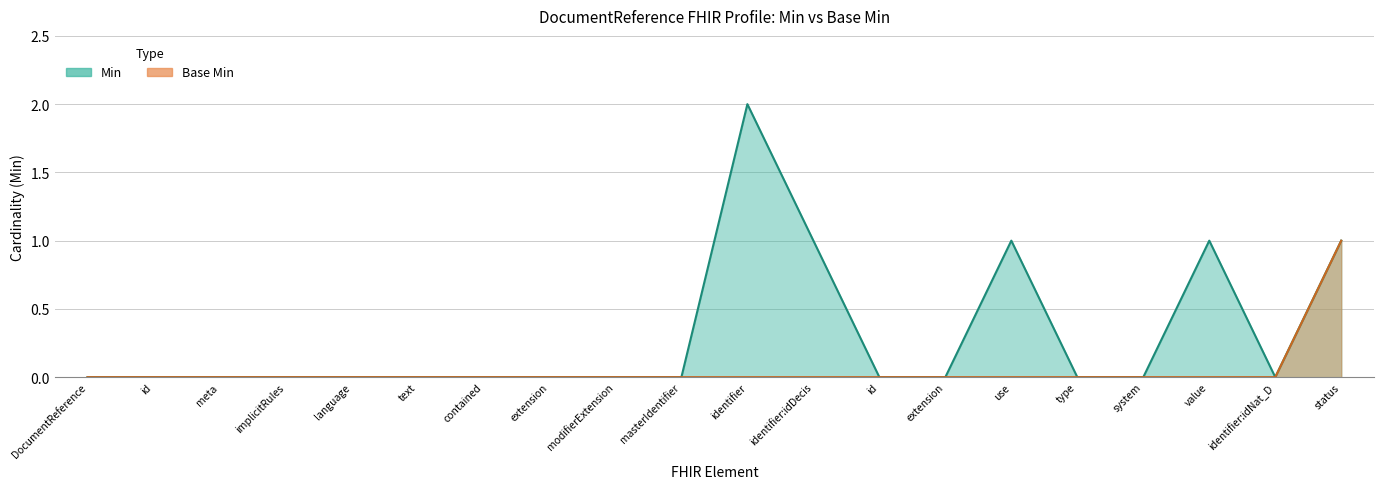

What position from the left is DocumentReference.masterIdentifier?

10